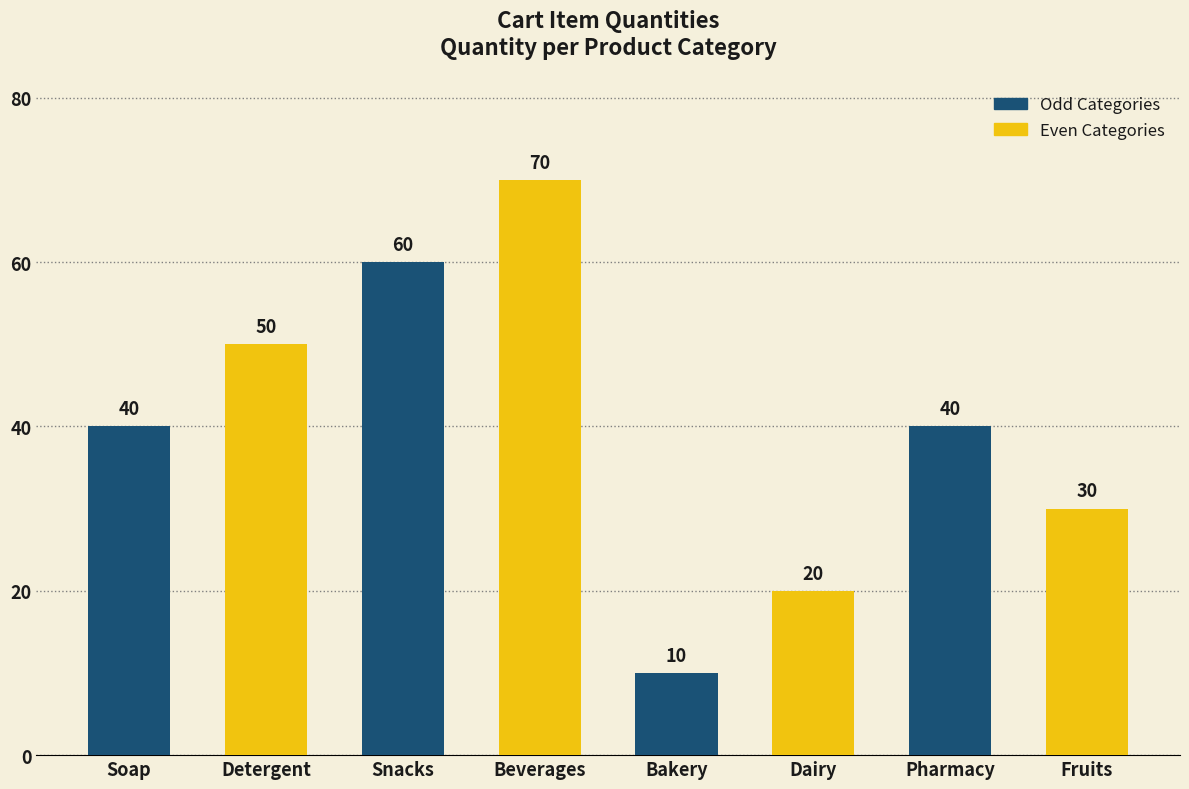

What is the change in value from Beverages to Pharmacy?

-30